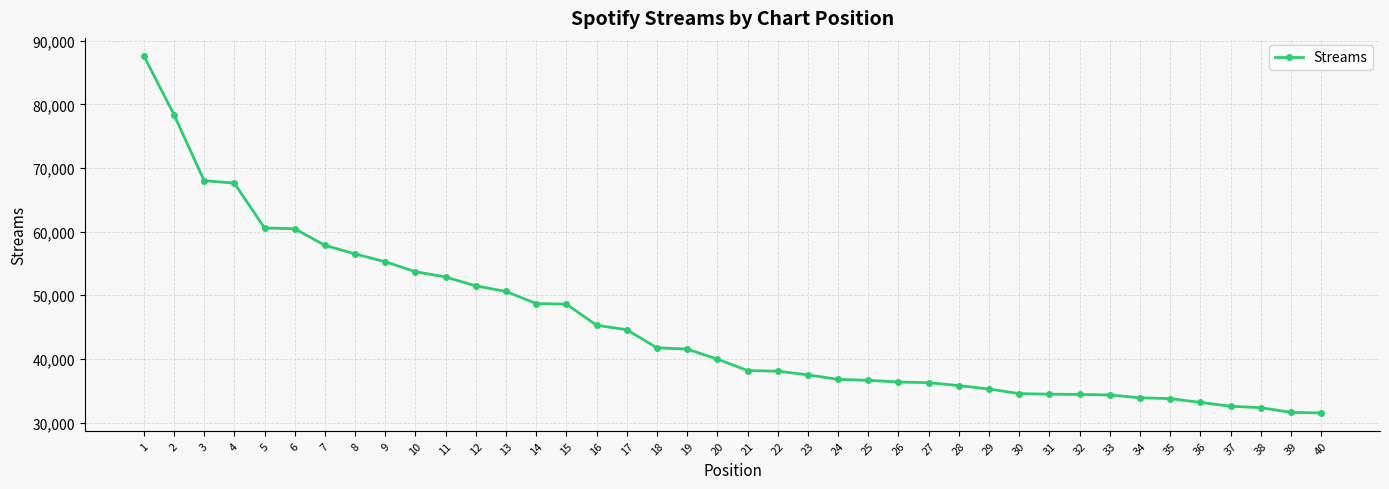

Is it true that the value at 7 is 57851?

True